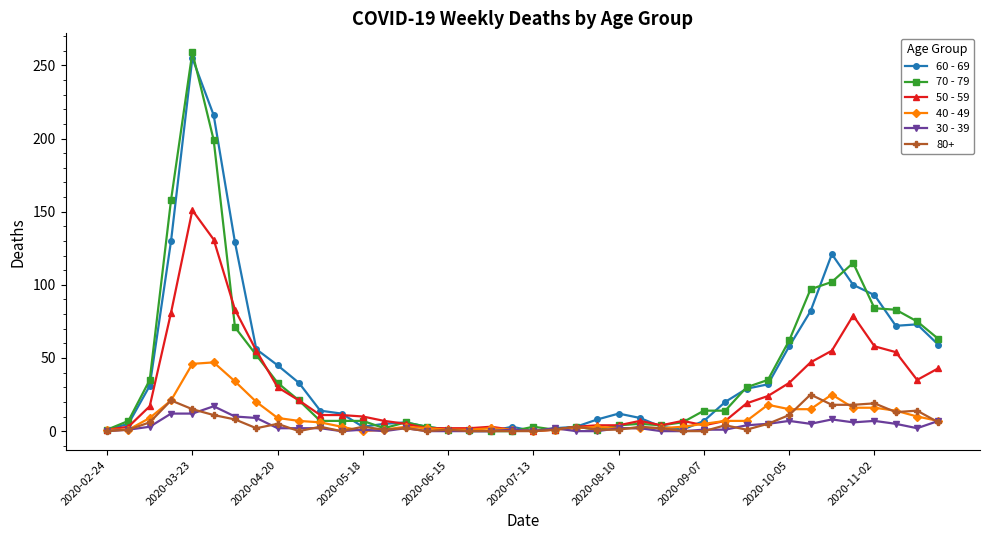

Which series has the widest spread of values?

70 - 79